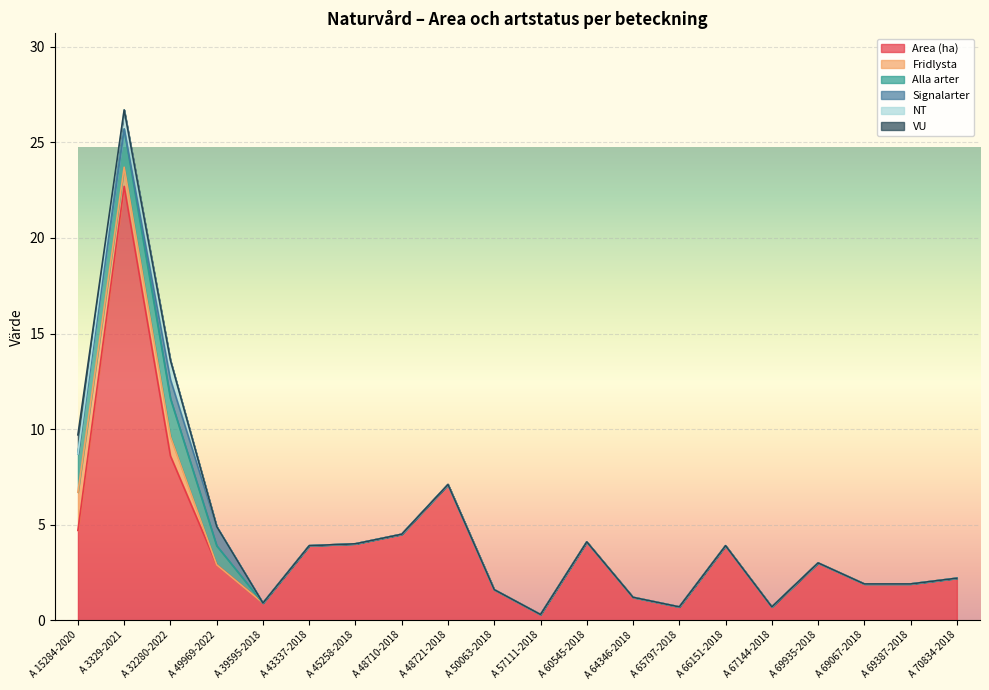

Which series has the largest total across all categories?

Area (ha)